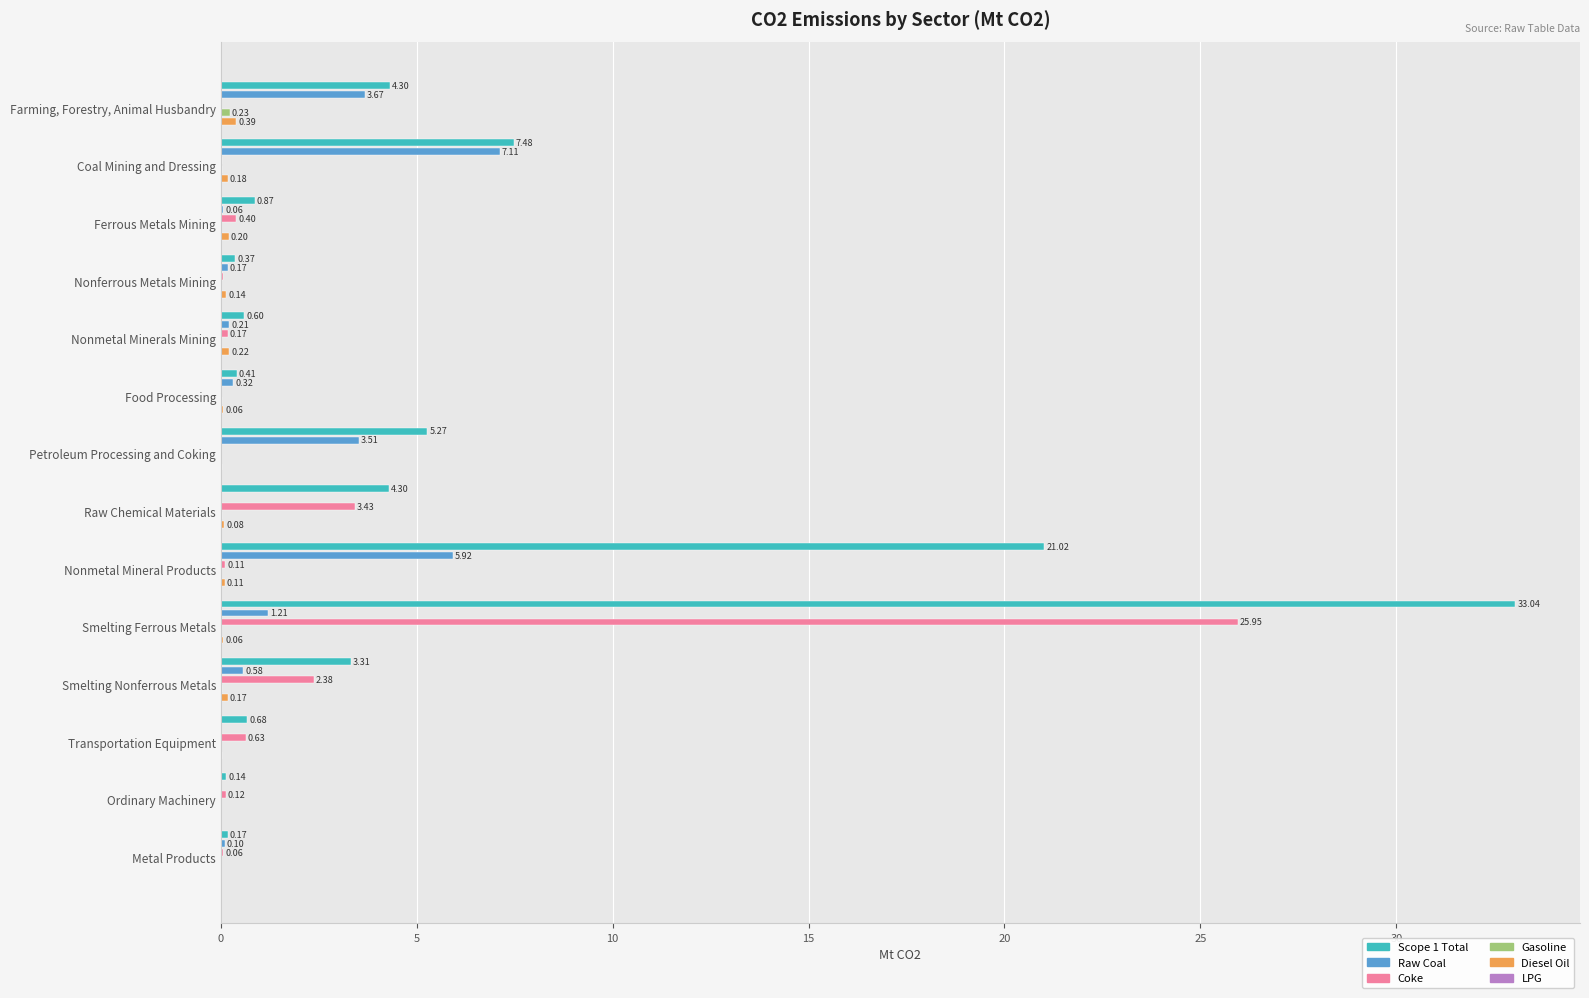

Reading left to right, transcribe all the data shown in this chart.

Scope 1 Total: 4.3	7.5	0.9	0.4	0.6	0.4	5.3	4.3	21.0	33.0	3.3	0.7	0.1	0.2
Raw Coal: 3.7	7.1	0.1	0.2	0.2	0.3	3.5	0.0	5.9	1.2	0.6	0.0	0.0	0.1
Coke: 0.0	0.0	0.4	0.0	0.2	0.0	0.0	3.4	0.1	25.9	2.4	0.6	0.1	0.1
Gasoline: 0.2	0.0	0.0	0.0	0.0	0.0	0.0	0.0	0.0	0.0	0.0	0.0	0.0	0.0
Diesel Oil: 0.4	0.2	0.2	0.1	0.2	0.1	0.0	0.1	0.1	0.1	0.2	0.0	0.0	0.0
LPG: 0.0	0.0	0.0	0.0	0.0	0.0	0.0	0.0	0.0	0.0	0.0	0.0	0.0	0.0